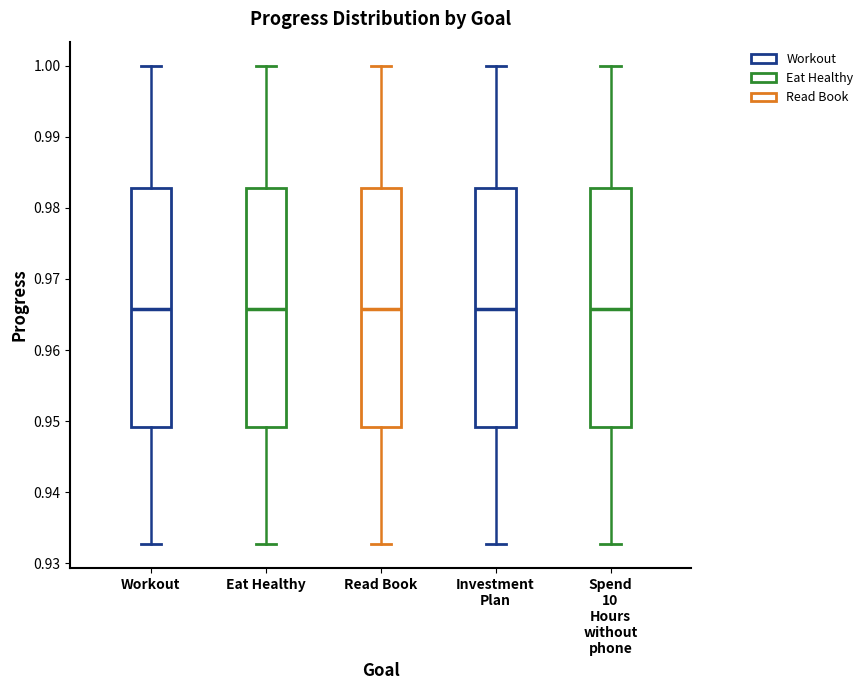

Reading left to right, read every box against the y-axis: the position of its median line, the range the box covers, and the ends of its whiskers. The values are not printed on the chart, so give them approximately, as read against the axis.

Workout: median 0.966, box 0.949 to 0.983, whiskers 0.933 to 1.000
Eat Healthy: median 0.966, box 0.949 to 0.983, whiskers 0.933 to 1.000
Read Book: median 0.966, box 0.949 to 0.983, whiskers 0.933 to 1.000
Investment Plan: median 0.966, box 0.949 to 0.983, whiskers 0.933 to 1.000
Spend 10 Hours without phone: median 0.966, box 0.949 to 0.983, whiskers 0.933 to 1.000